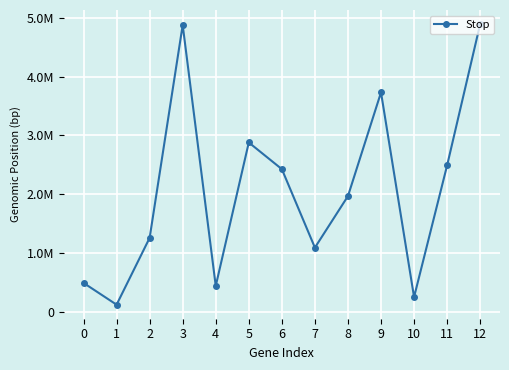

Does the chart have visible grid lines?

Yes